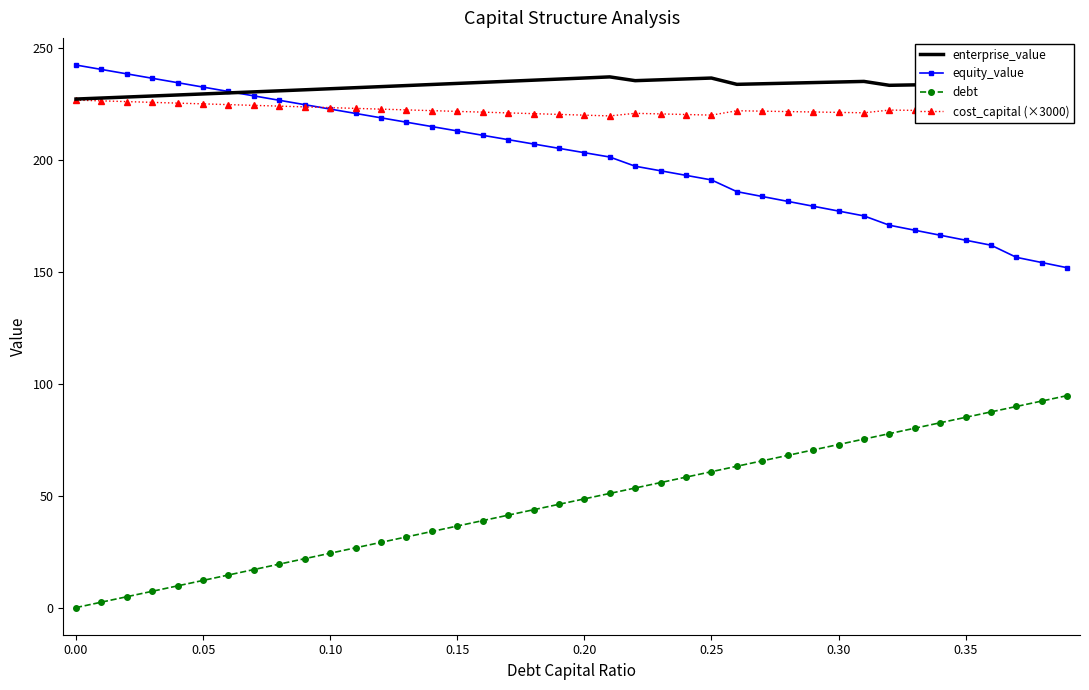

True or false: cost_capital (×3000) and debt intersect in this chart.

False